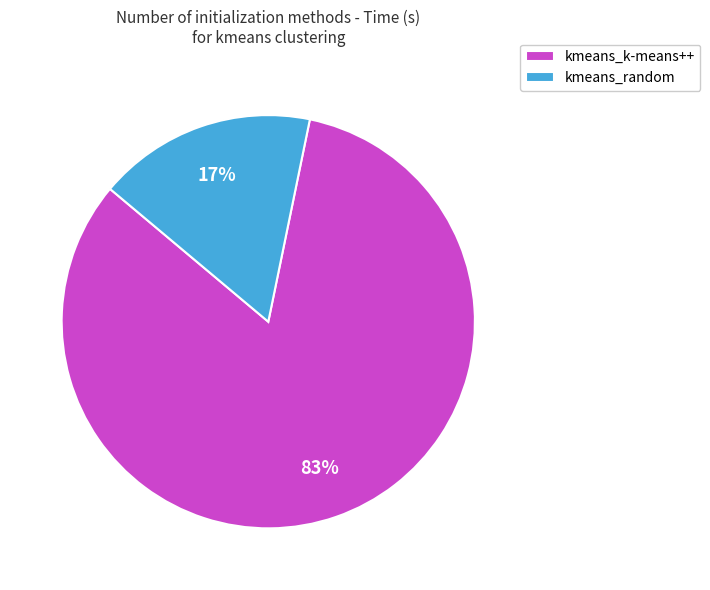

To the nearest percent, what percentage of the pie is kmeans_random?

17%